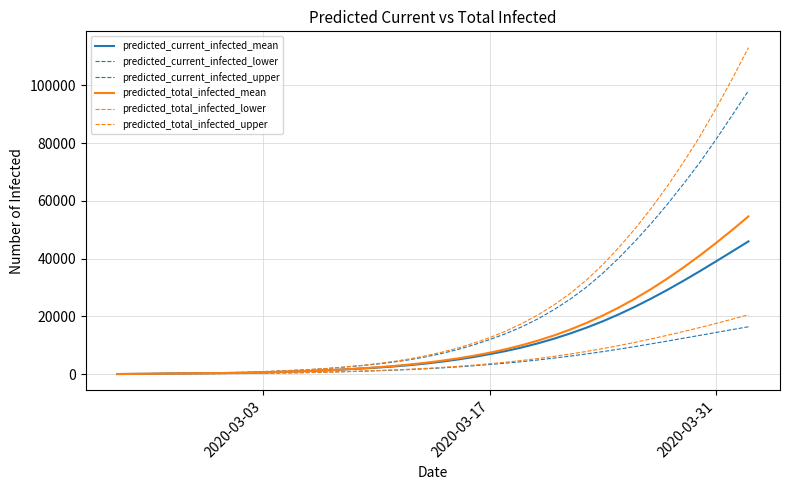

How many lines are shown in the chart?

6